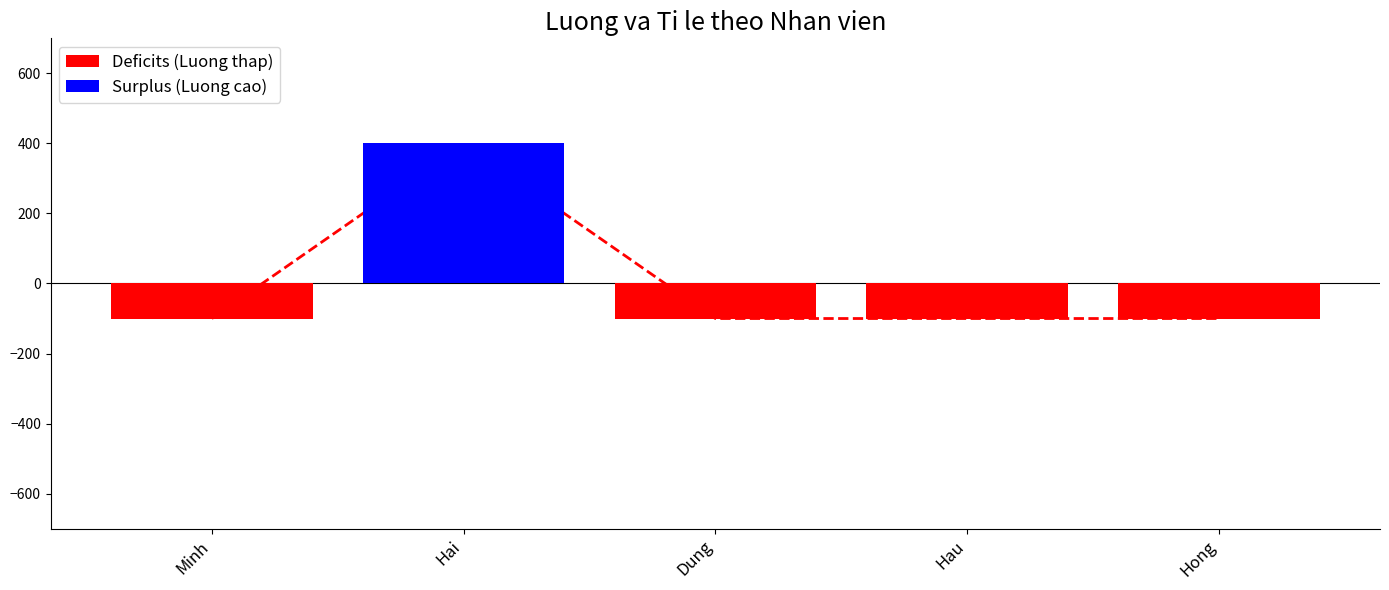

Where is Surplus (Luong cao) nearest to the value 200?

Minh